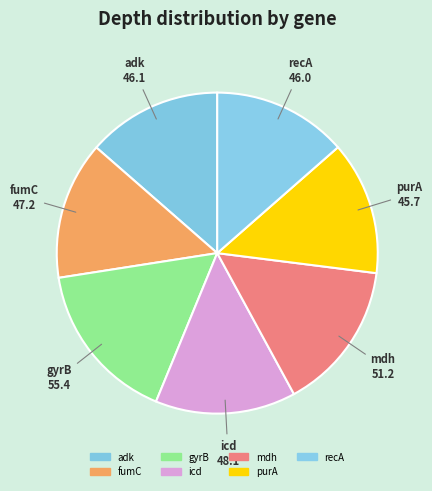

Count the number of slices in the pie.

7